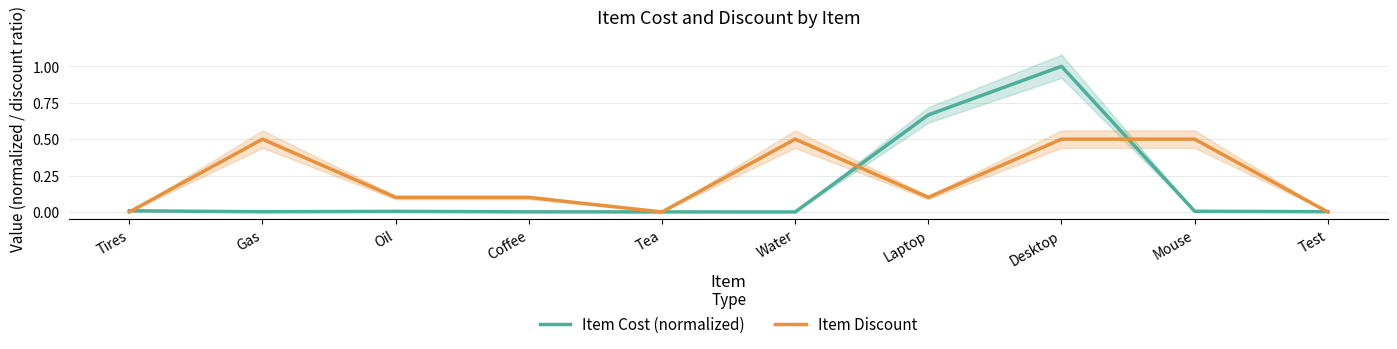

How many times do Item Cost (normalized) and Item Discount cross each other?

6